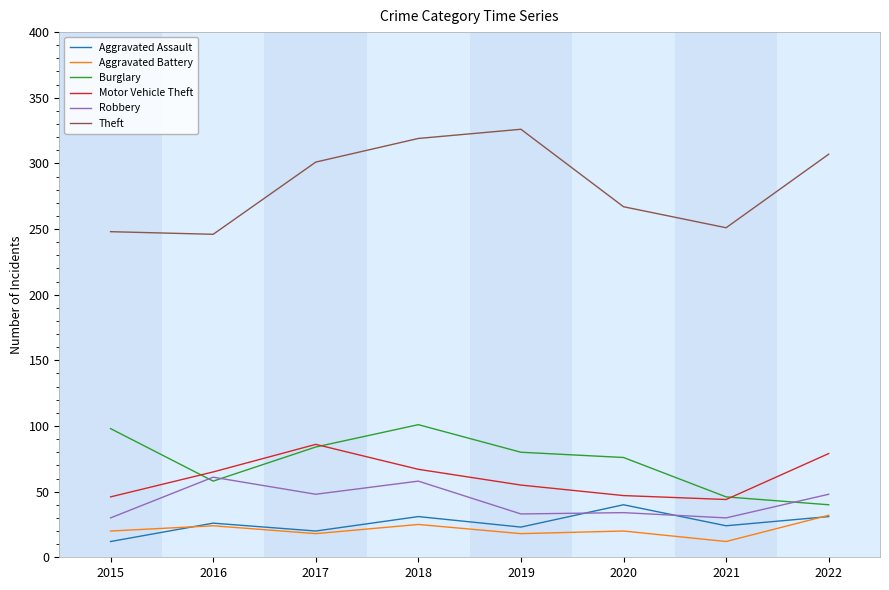

Which series has the widest spread of values?

Theft